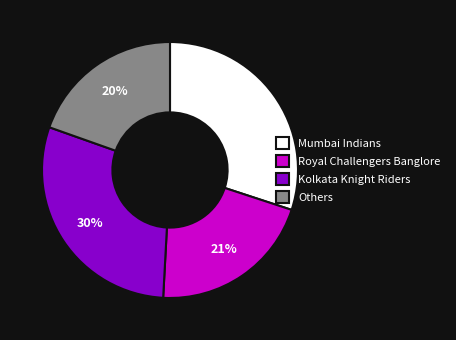

To the nearest percent, what portion does Kolkata Knight Riders represent?

30%